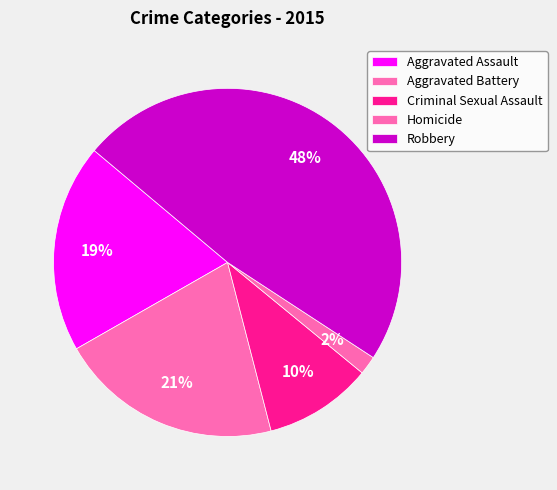

Count the number of slices in the pie.

5